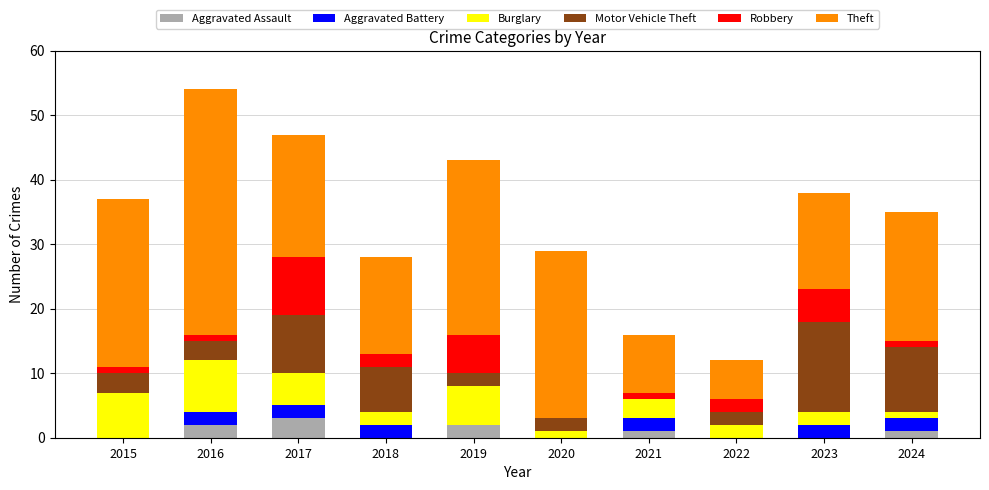

What is the total value across all series at 2022?

12